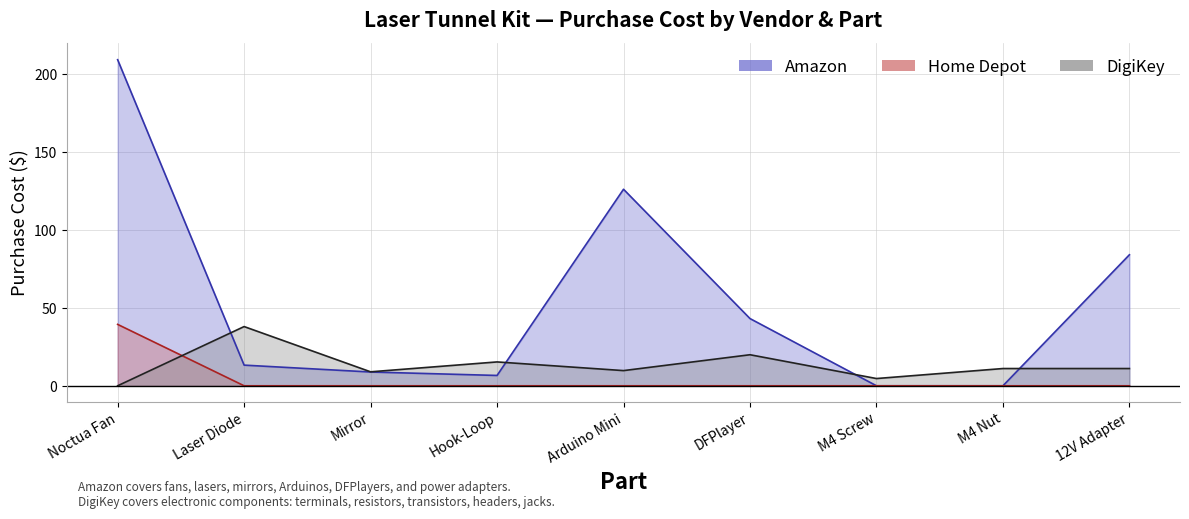

What is the average value of the DigiKey series?

13.2